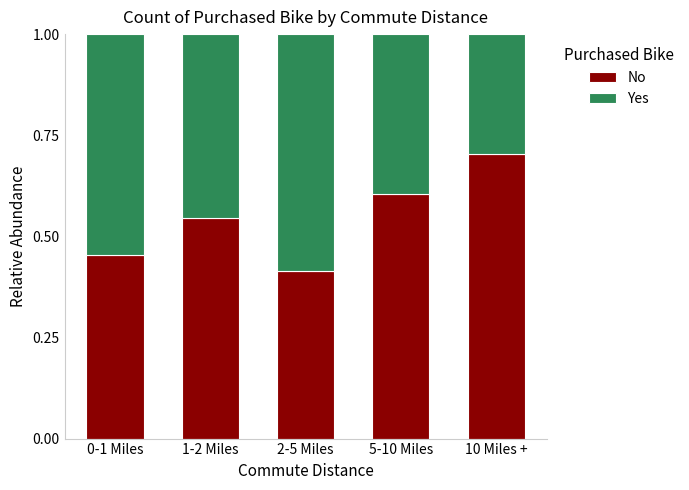

Which category has the highest value in the No series?

10 Miles +